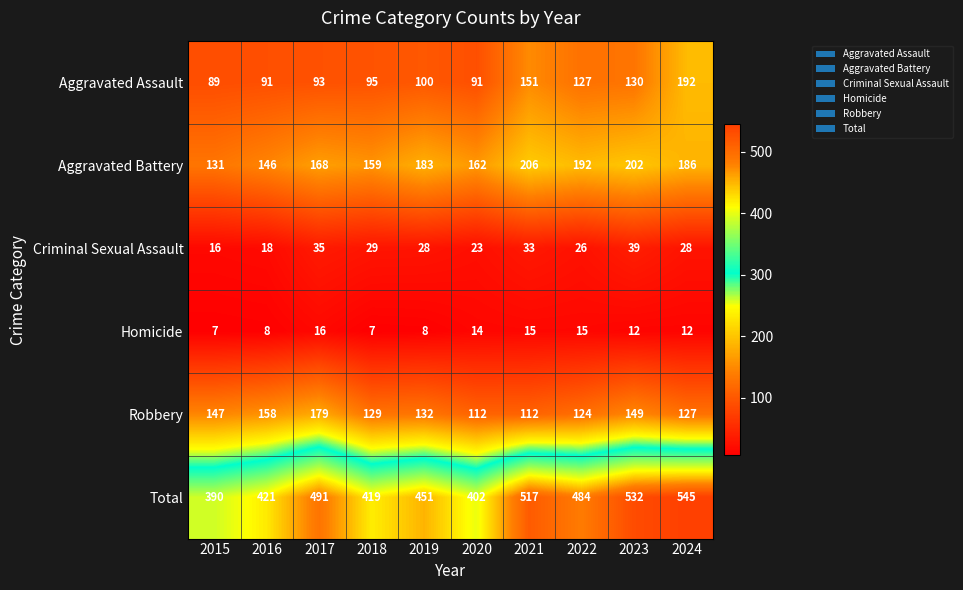

Which series has the largest range (max minus min)?

Total